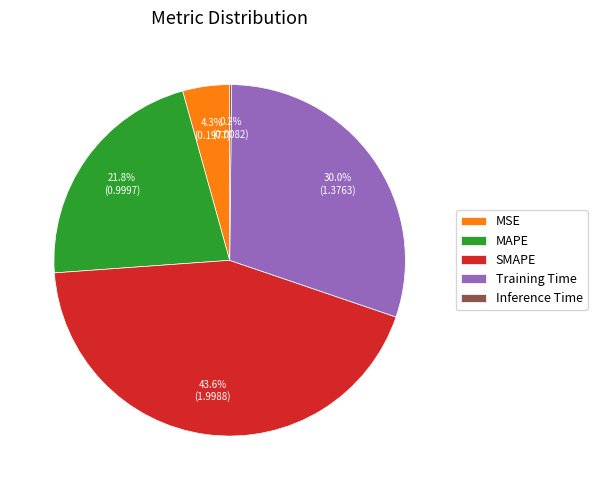

What is the largest slice in the pie chart?

SMAPE